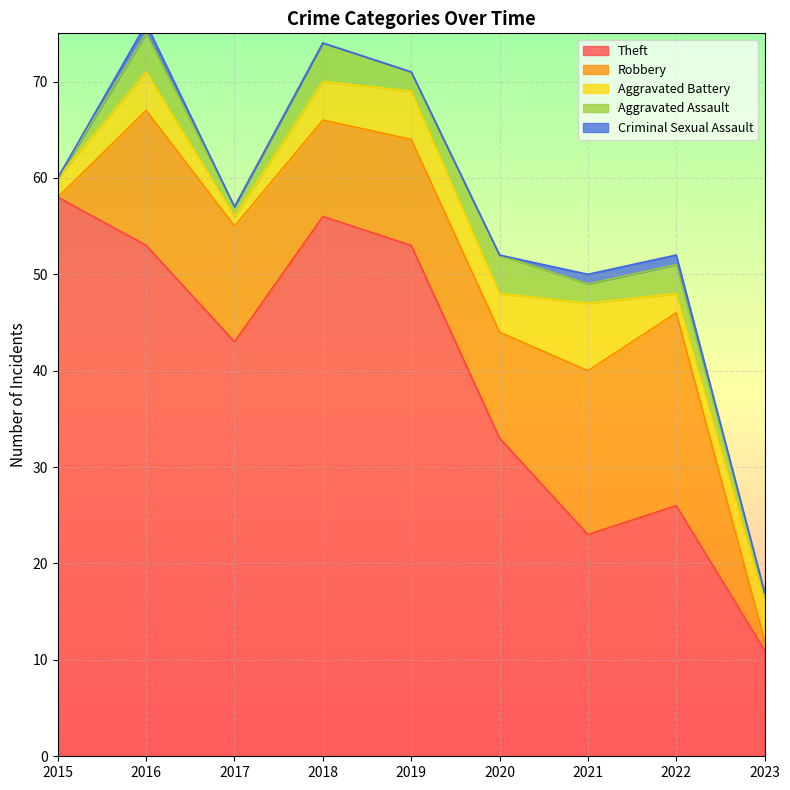

How many distinct data groups are displayed?

5